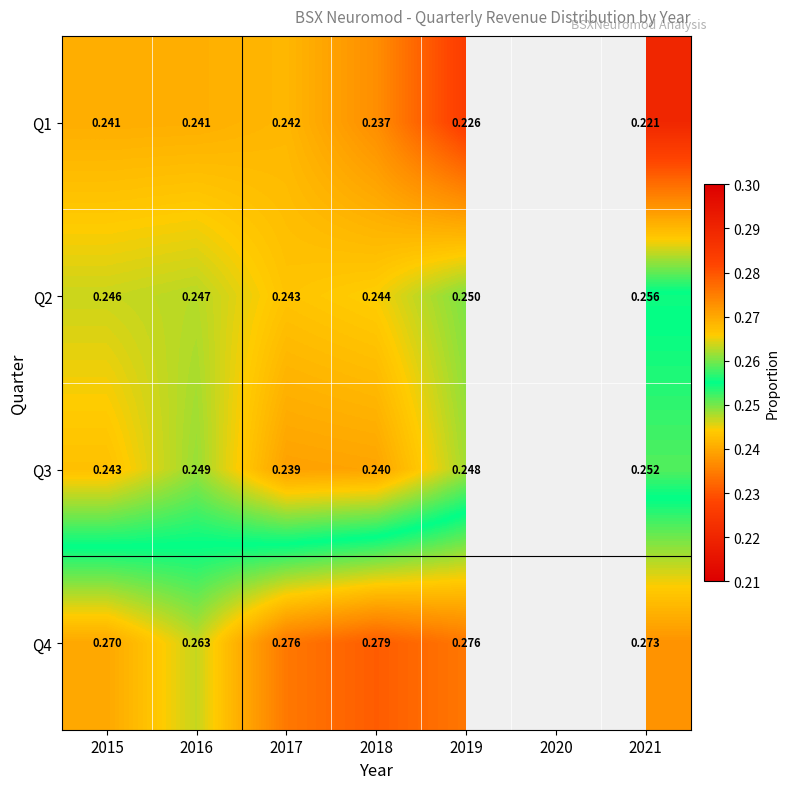

What is the total value across all series at 2015?

1.0